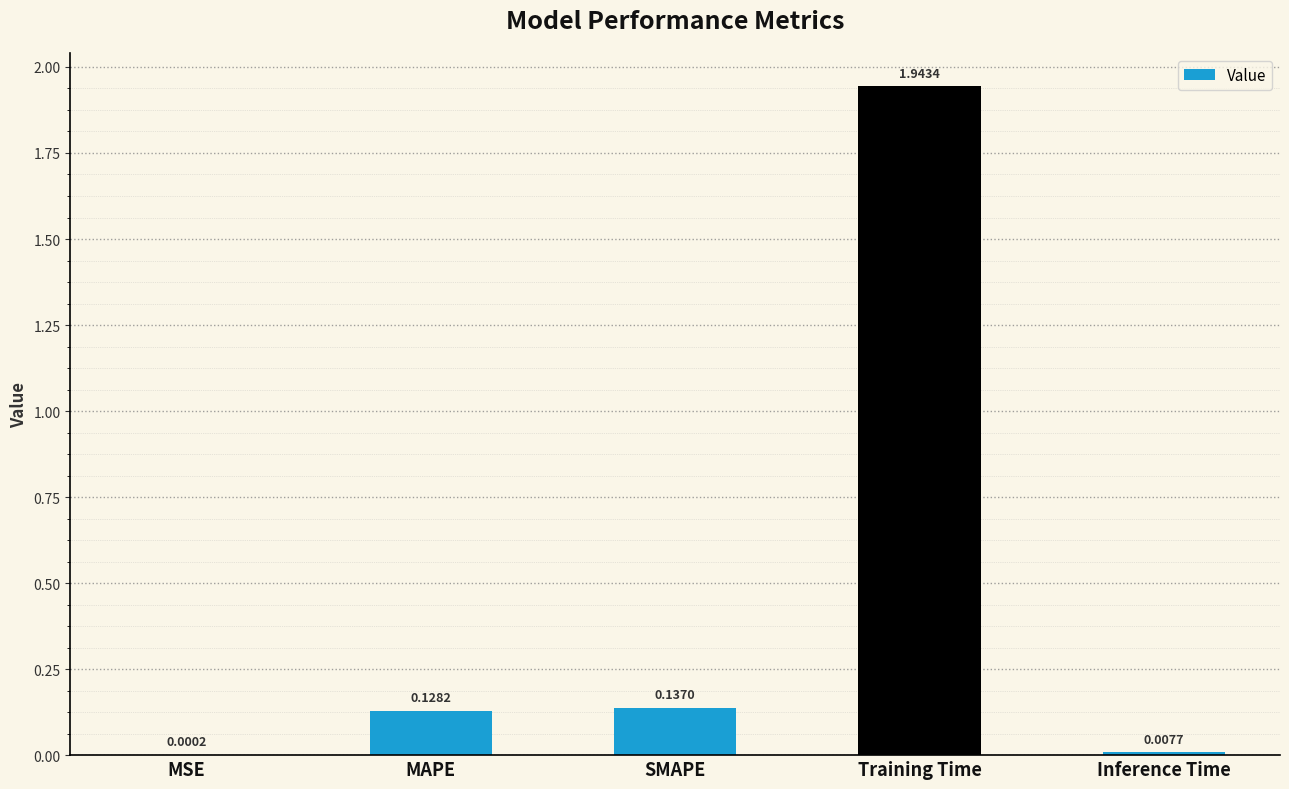

Between SMAPE and Training Time, which is larger?

Training Time